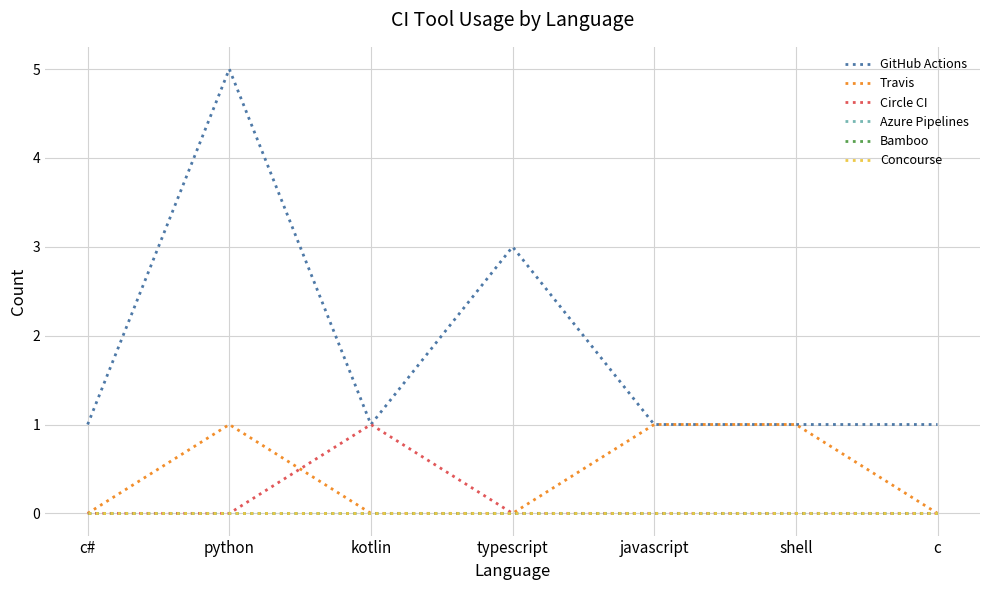

How many lines are shown in the chart?

6